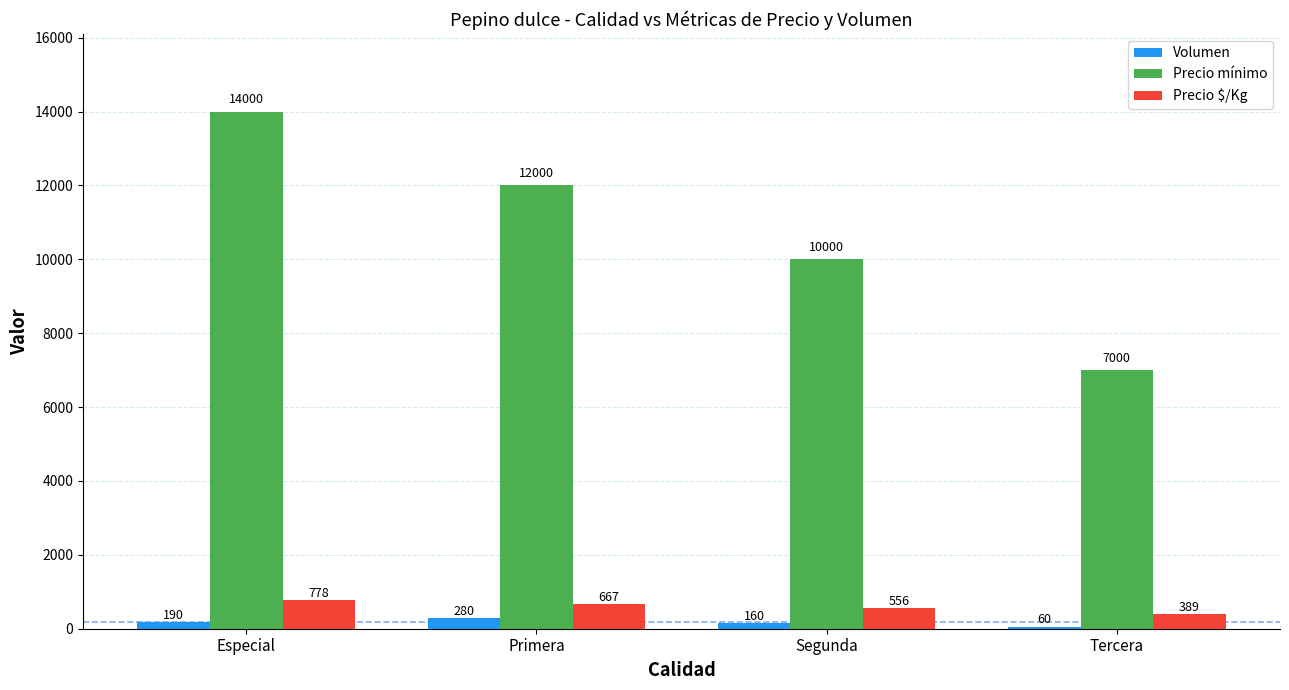

How many data points in Precio mínimo are less than 12000?

2